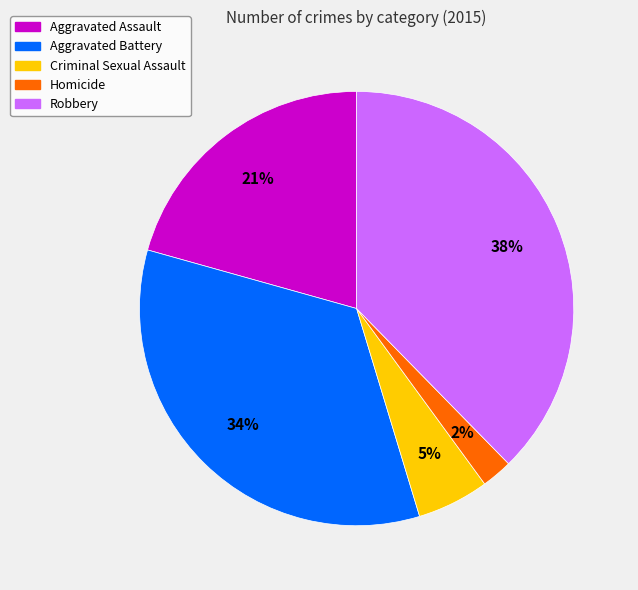

Is it true that Aggravated Assault is 10% of the pie?

False